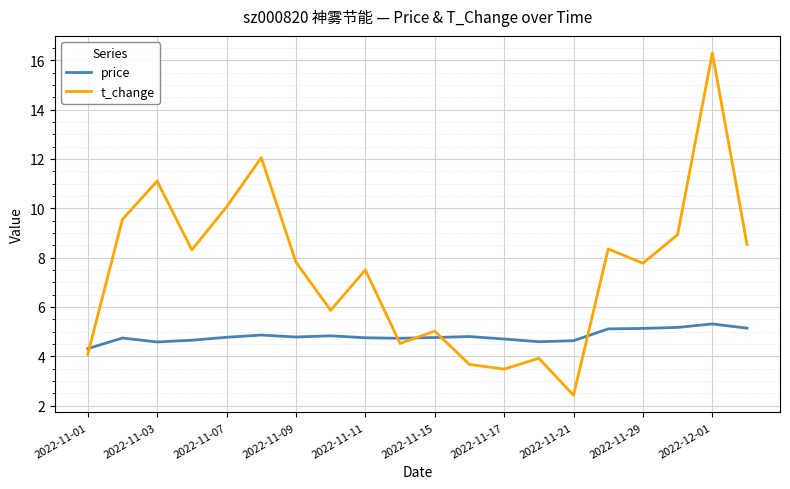

What is the difference between the maximum and minimum values in the price series?

1.0